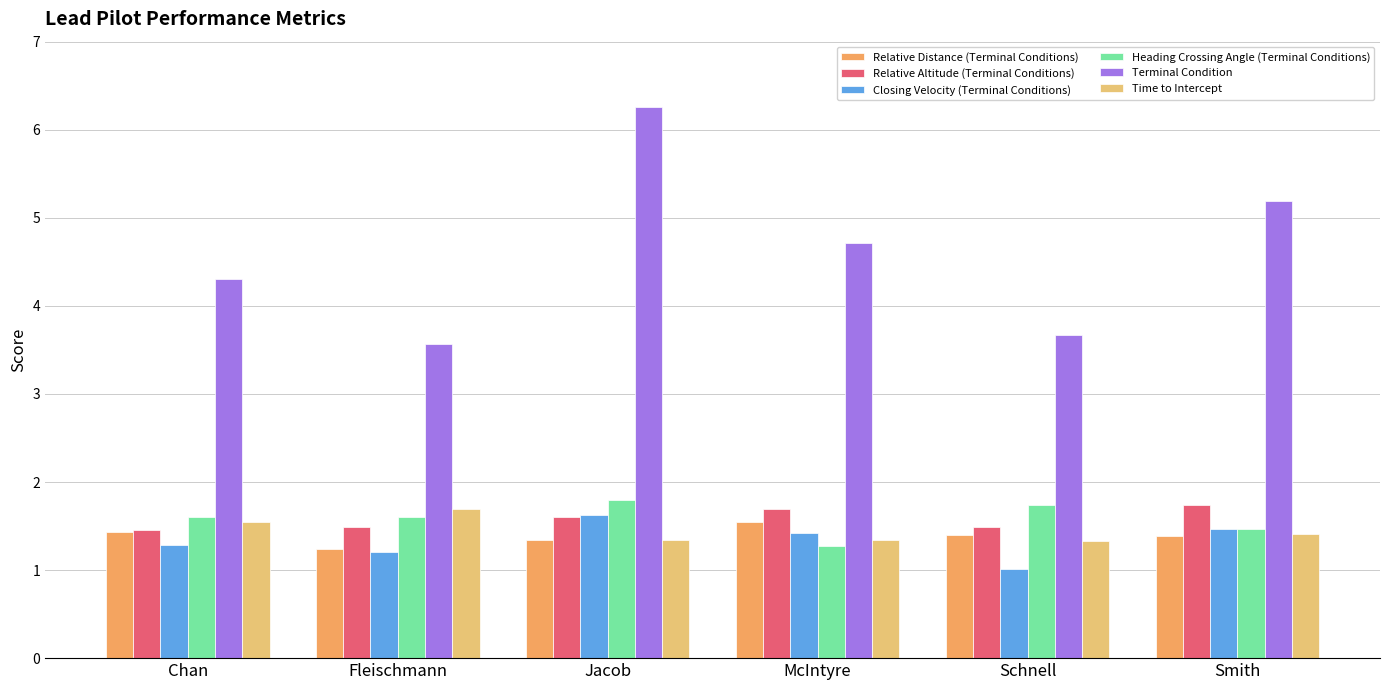

What value does the Relative Altitude (Terminal Conditions) series have at Chan?

1.5